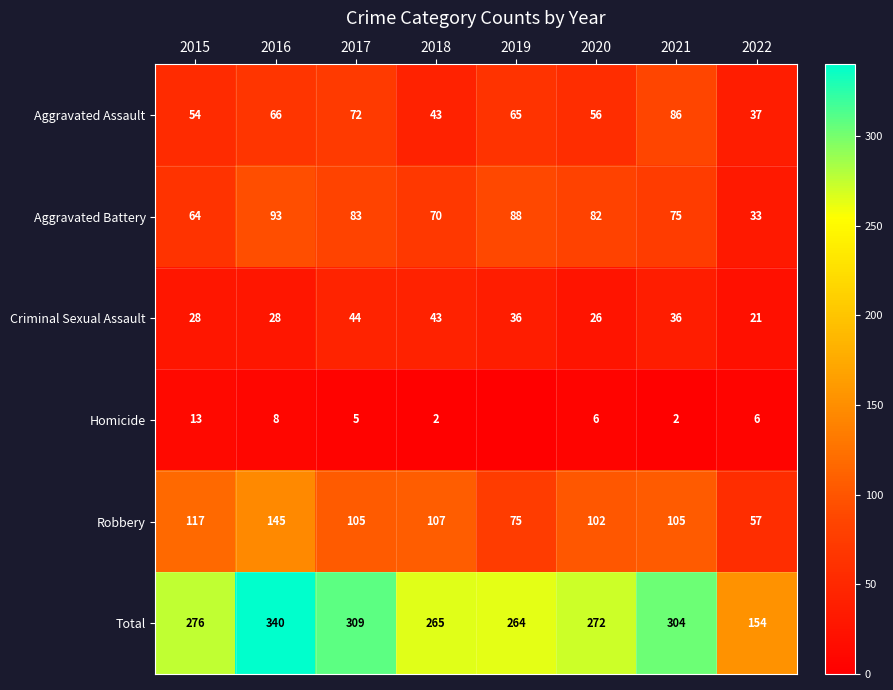

What is the minimum value for Robbery?

57